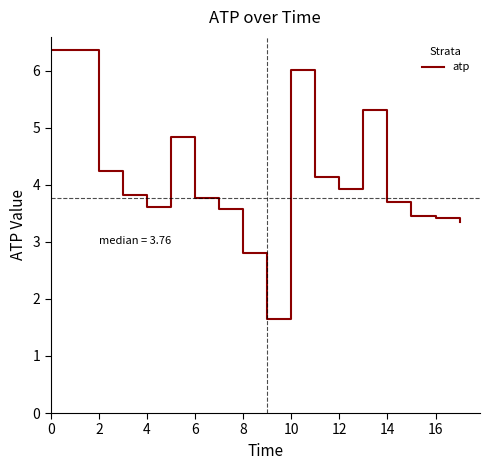

What is the difference between the maximum and minimum values?

4.7